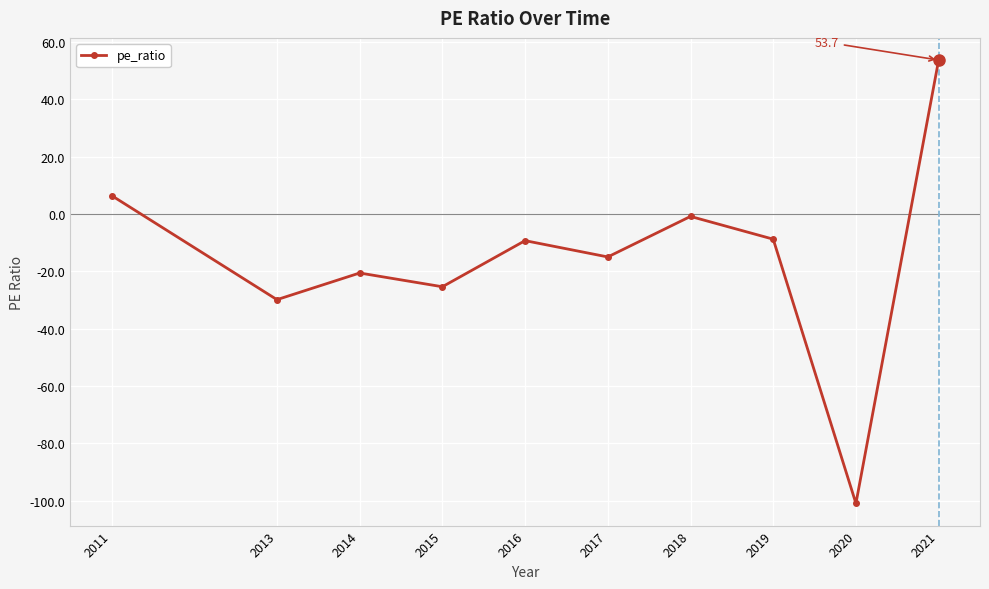

What value does the data have at 2014?

-20.6